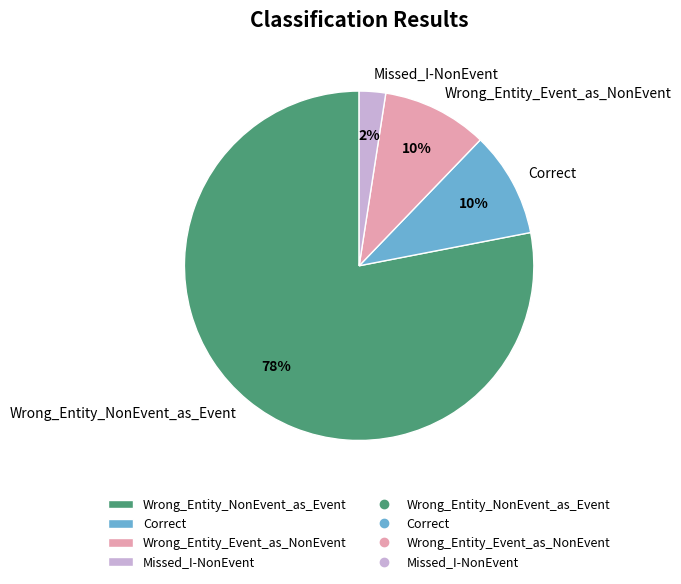

The Wrong_Entity_Event_as_NonEvent slice represents 1% of the pie. True or false?

False